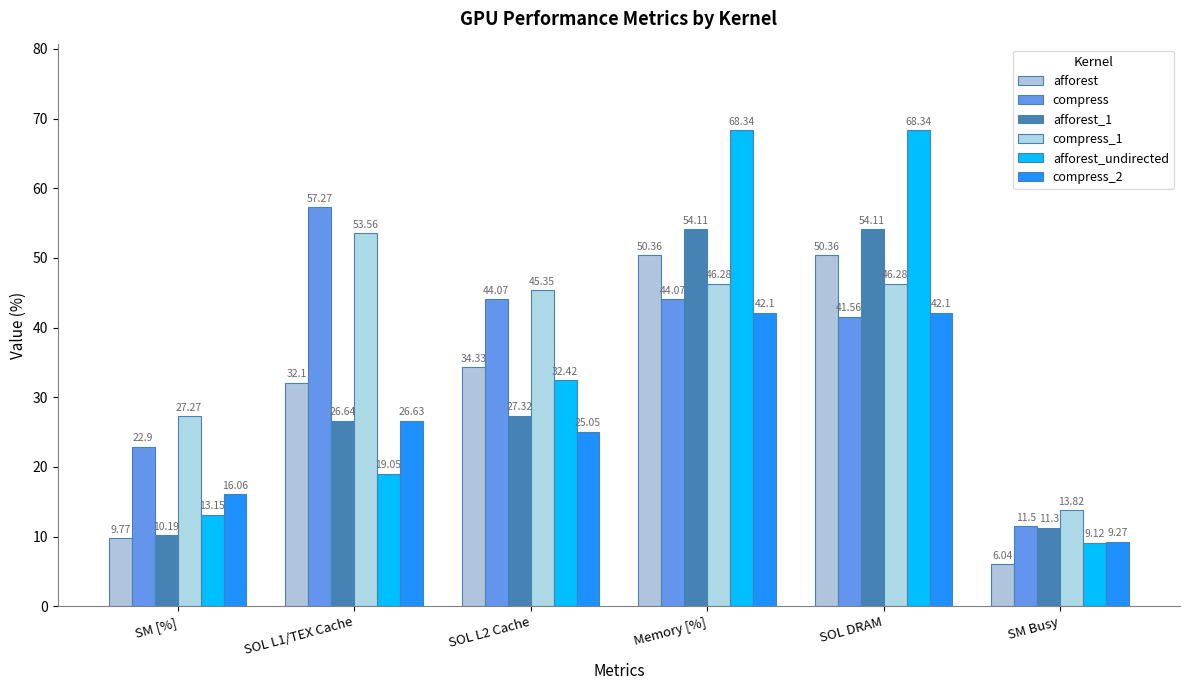

At which label is compress_2 closest to 25?

SOL L2 Cache